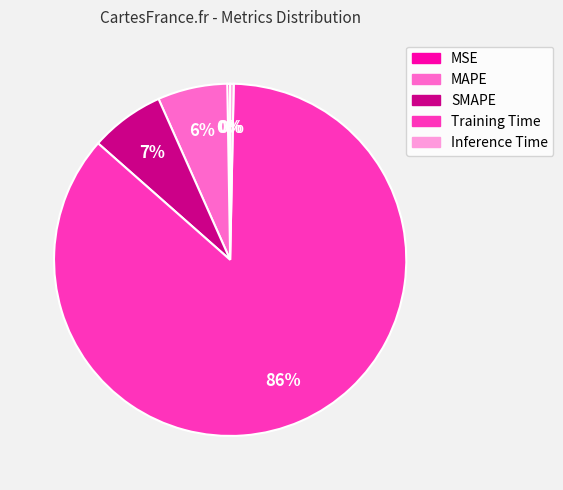

Do SMAPE and Training Time together represent more than half of the pie?

Yes